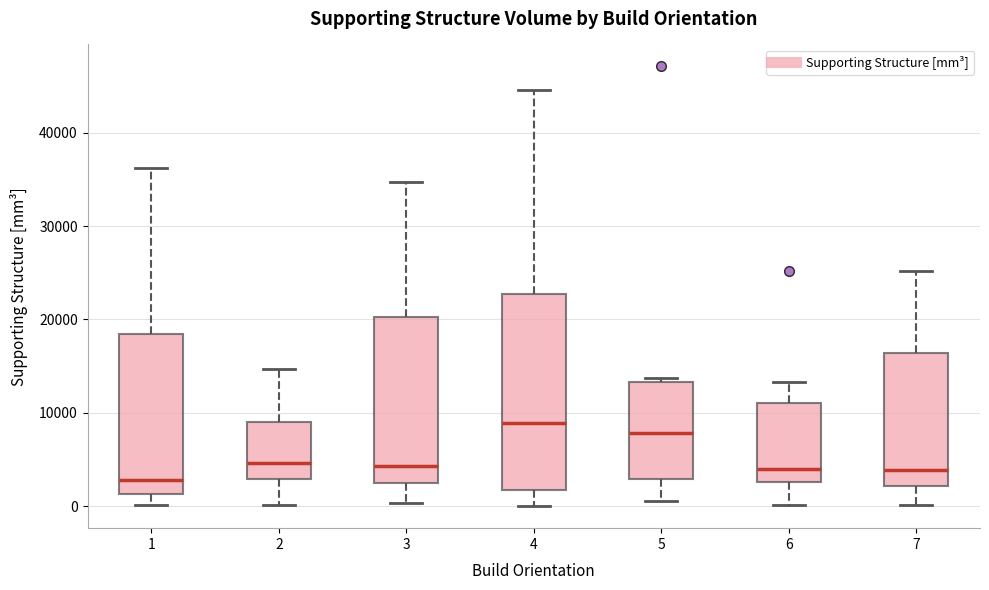

Where does the lower whisker of the box at x = 2 end on the y-axis? The values are not printed on the chart, so give them approximately, as read against the axis.

0